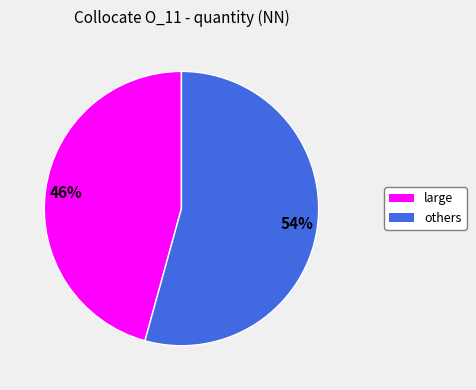

Is there any slice that represents more than half of the pie?

Yes